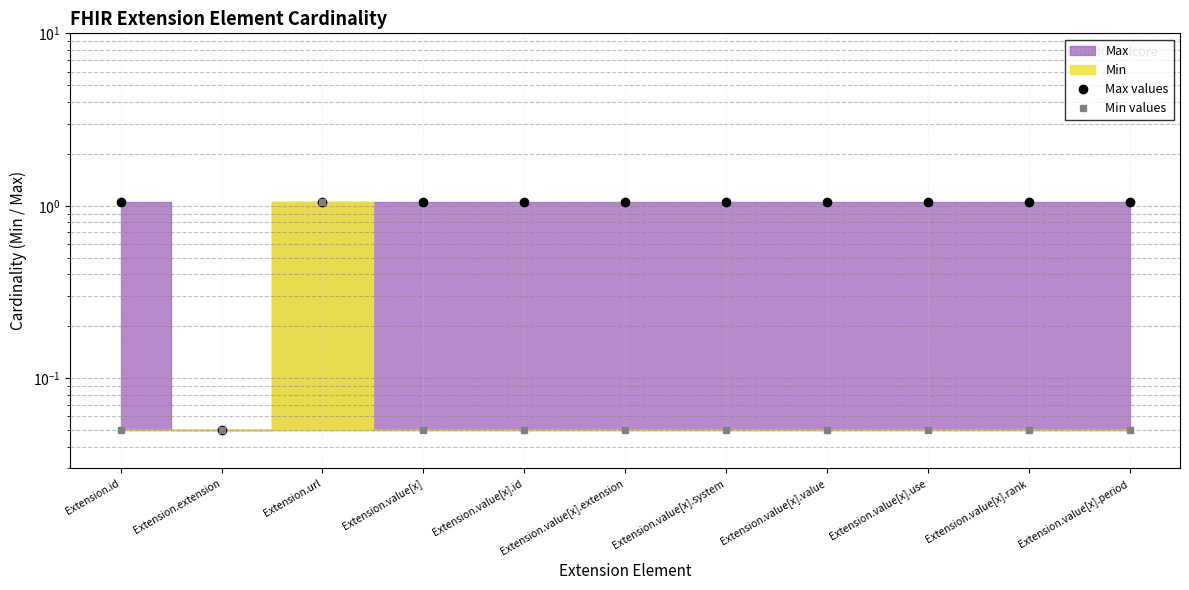

Is the value of Min values at Extension.value[x].system greater than the value of Max values at Extension.url?

No